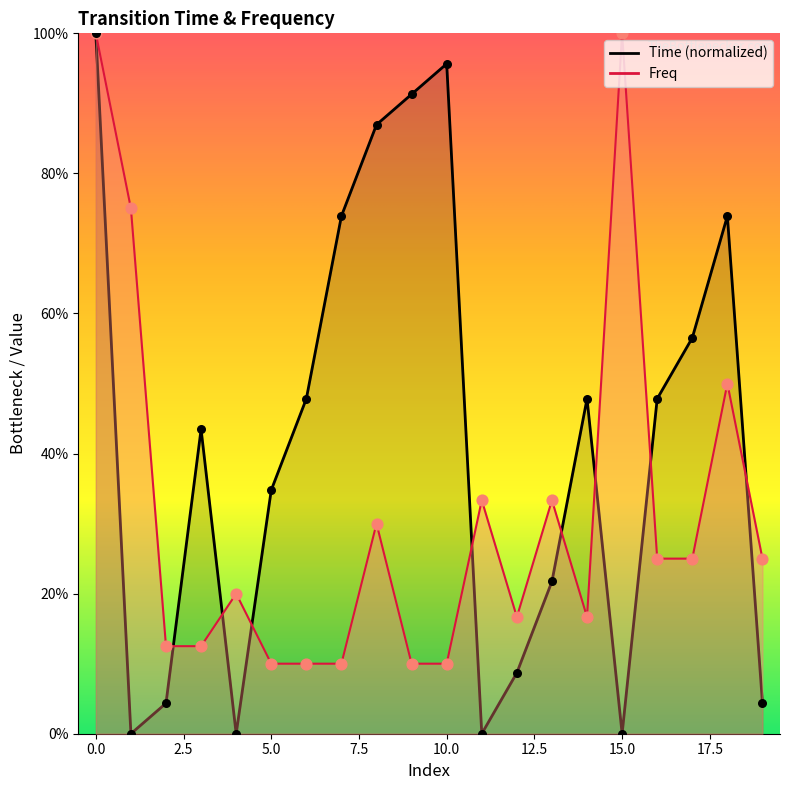

Is the value of Time at 3 greater than the value of Freq at 9?

Yes